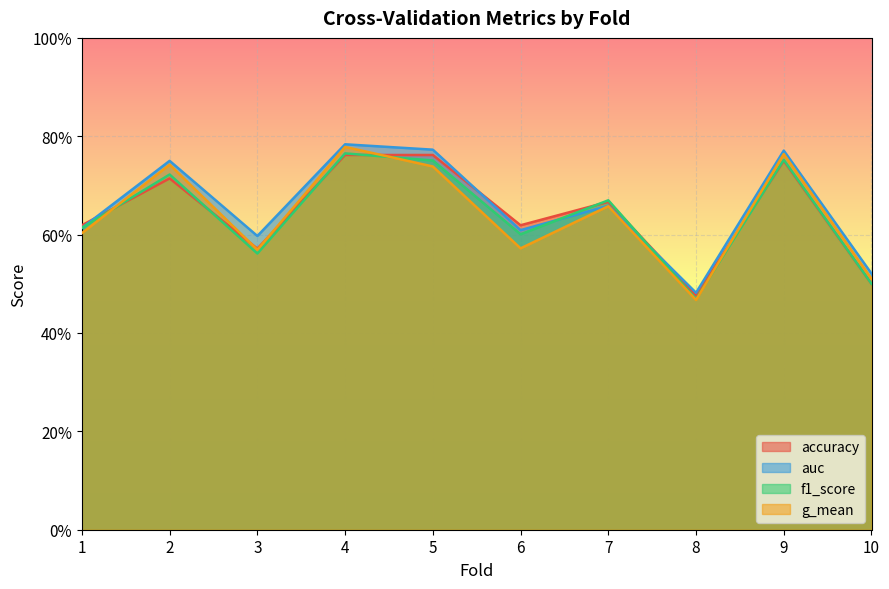

How many data points does each series have?

10